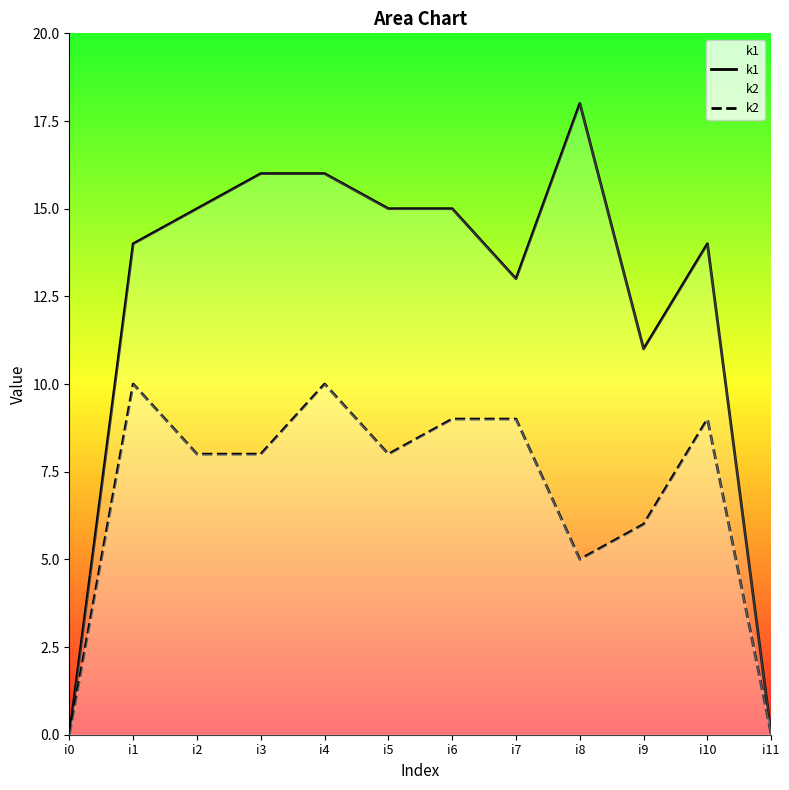

How many k2 values are between 6 and 9?

7